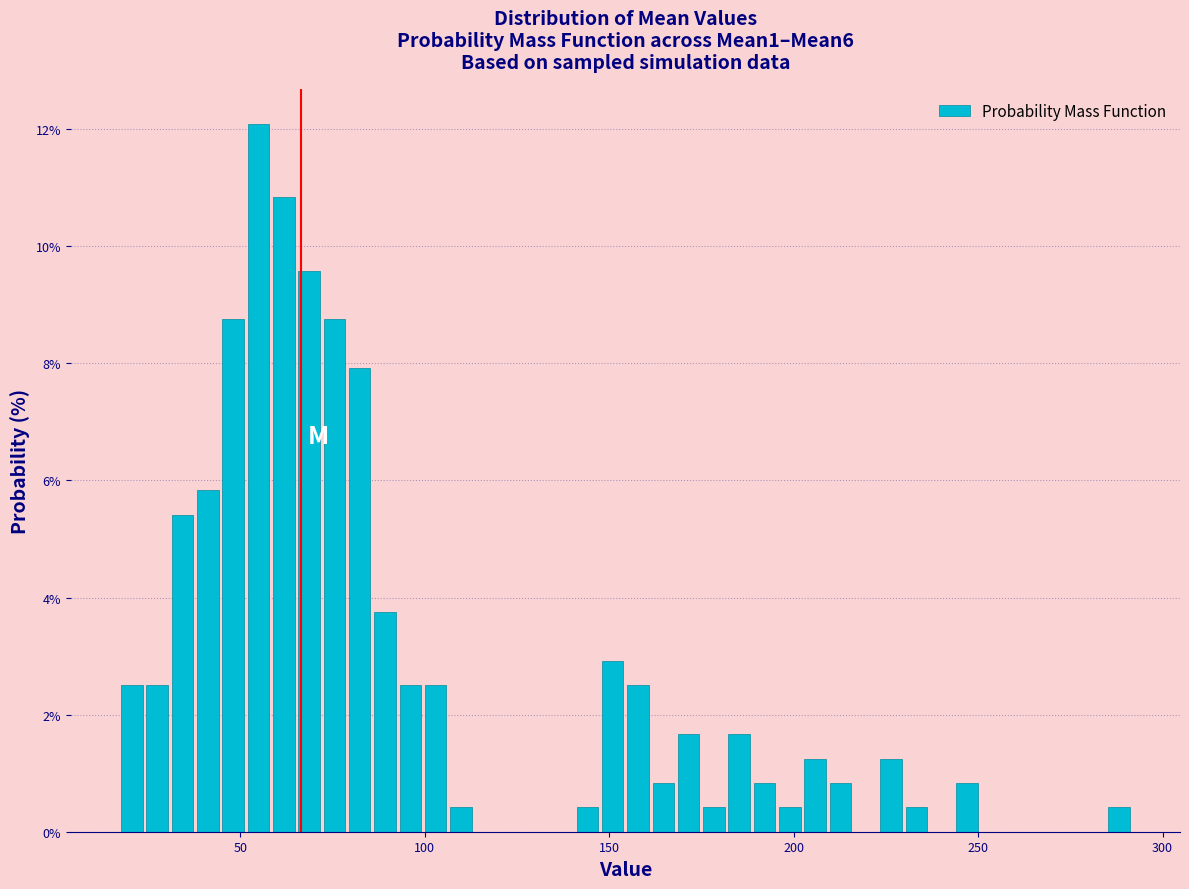

Read against the x-axis, roughly where is the centre of the tallest bar?

55